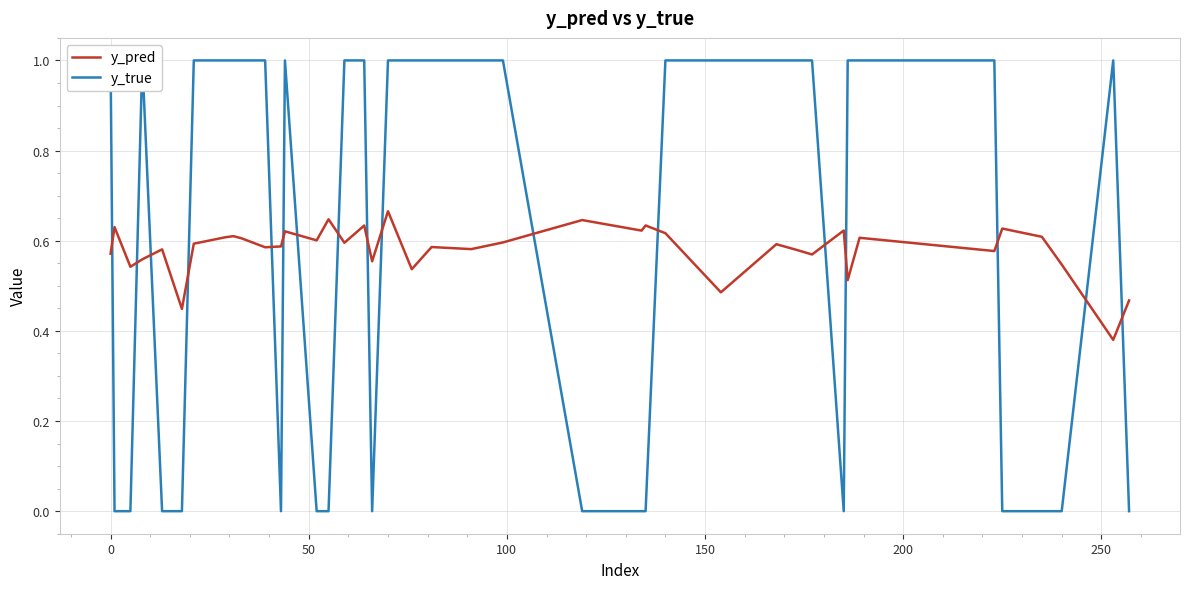

Which series has the largest total across all categories?

y_true